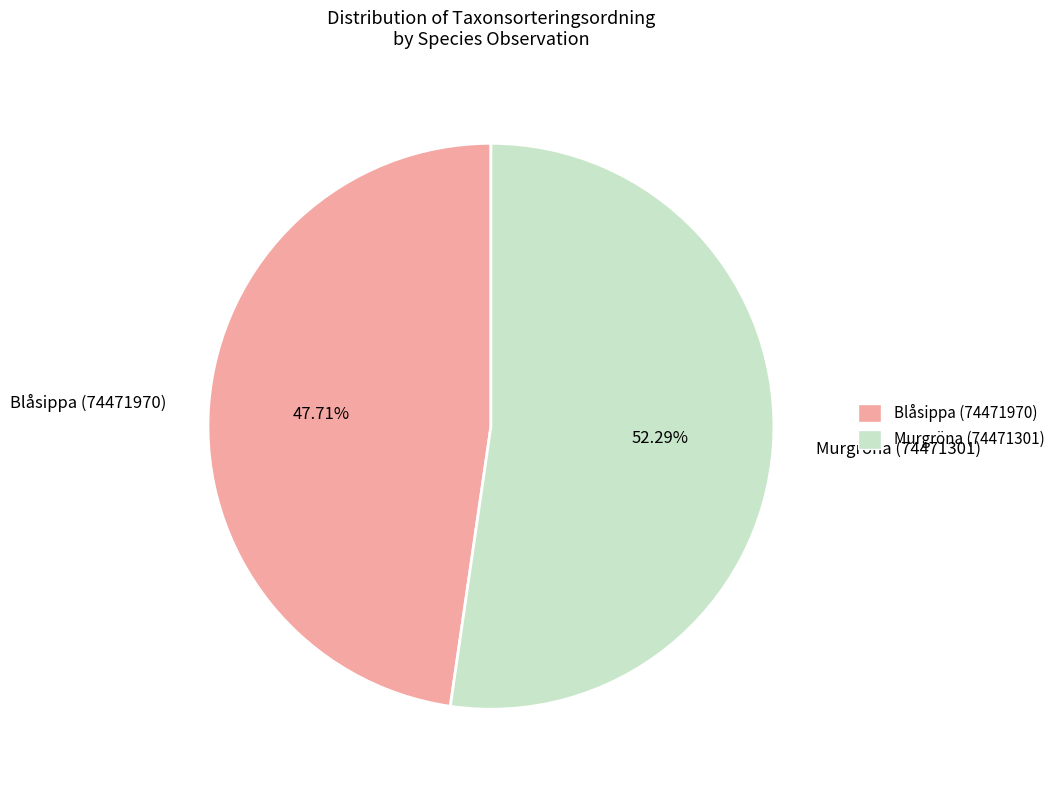

How much of the chart is everything except Murgröna (74471301)?

47.7%